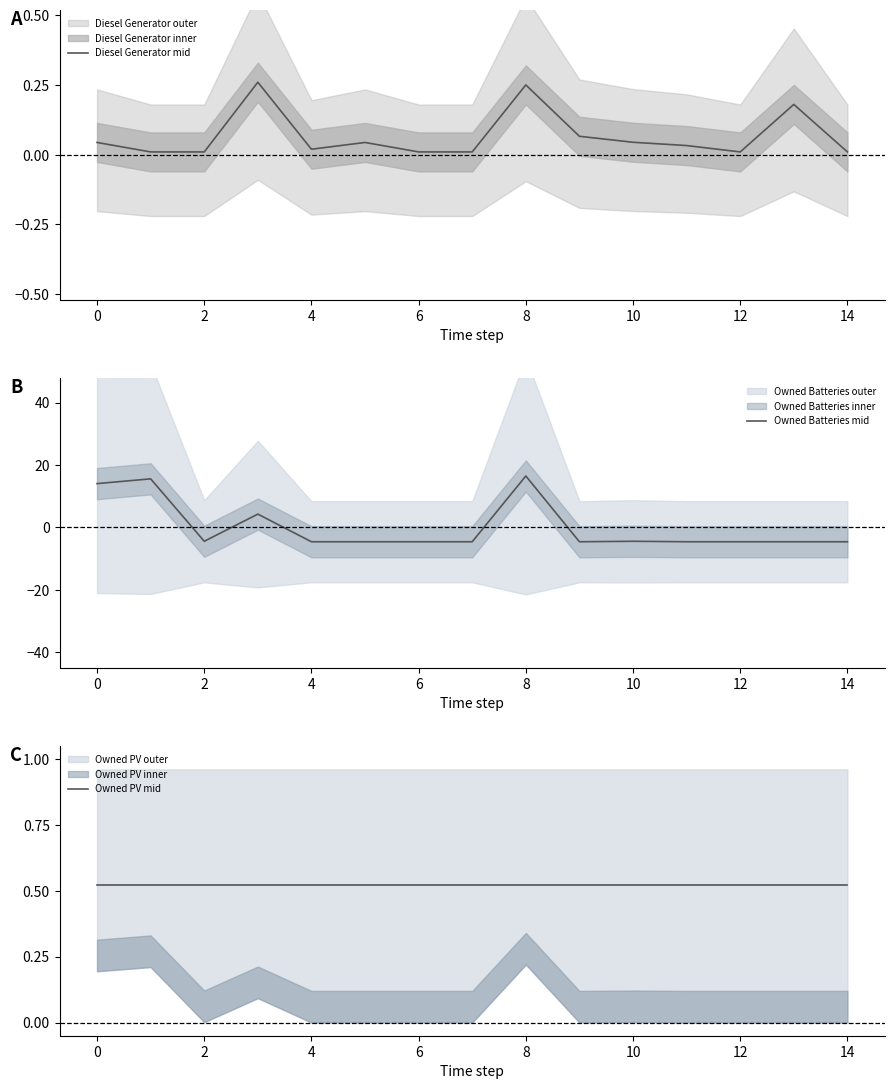

The value of Owned Batteries mid at 4 is -7.9. True or false?

False